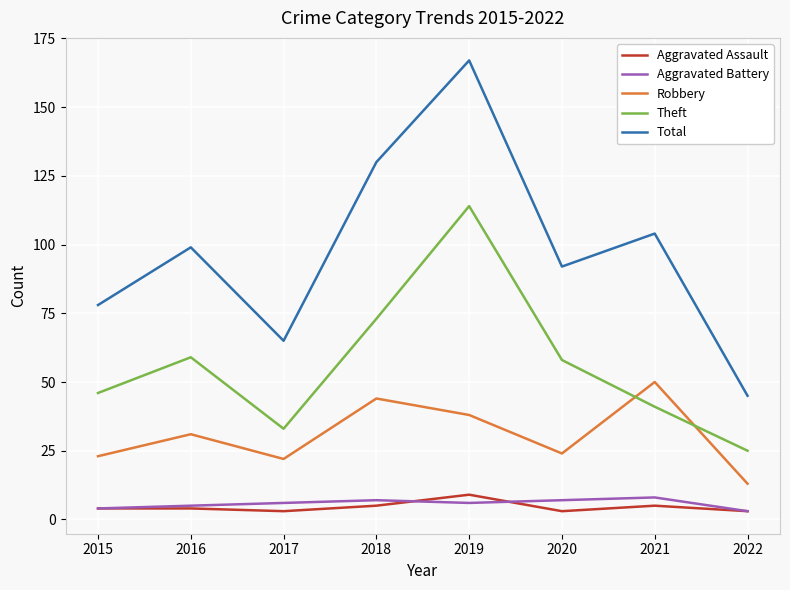

Which series changed the most between 2018 and 2022?

Total